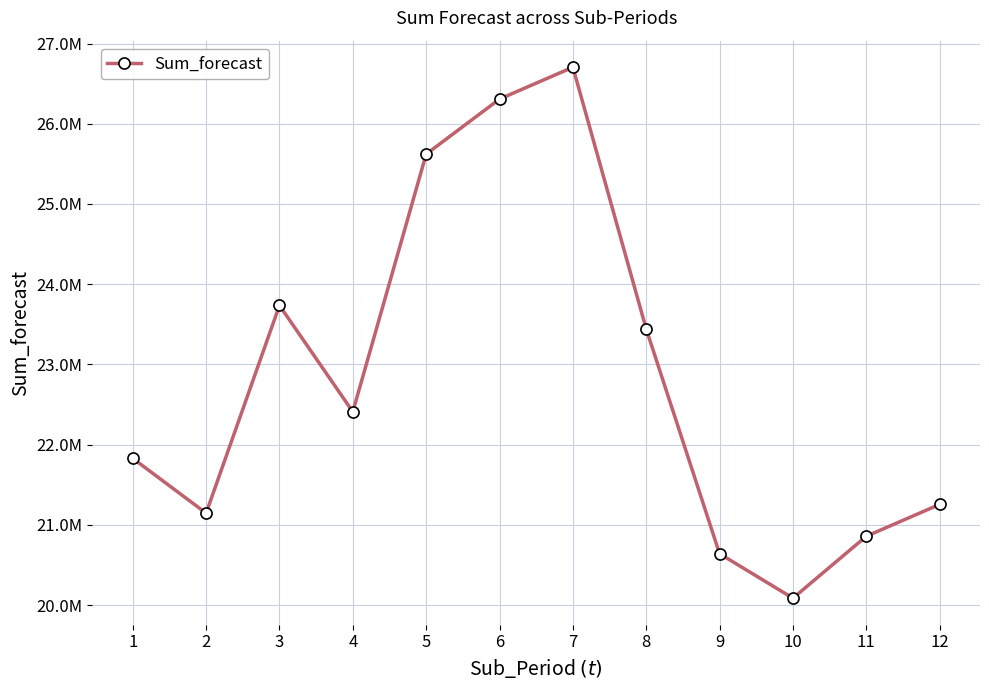

What is the difference between the values at 12 and 9?

615142.9